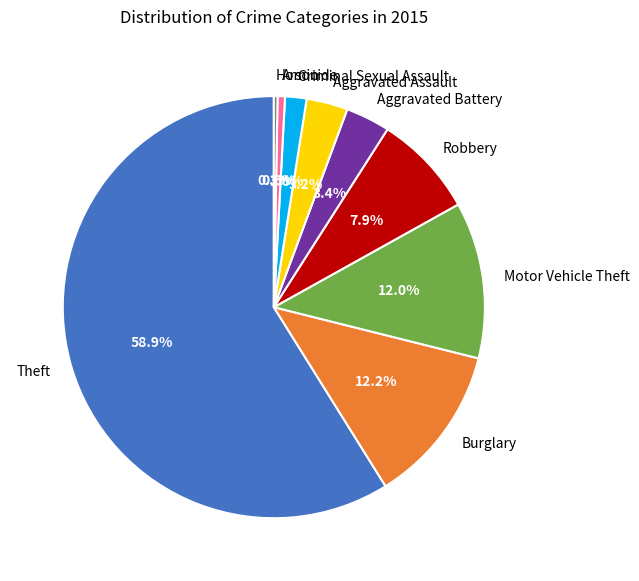

True or false: Criminal Sexual Assault accounts for 2% of the total.

True